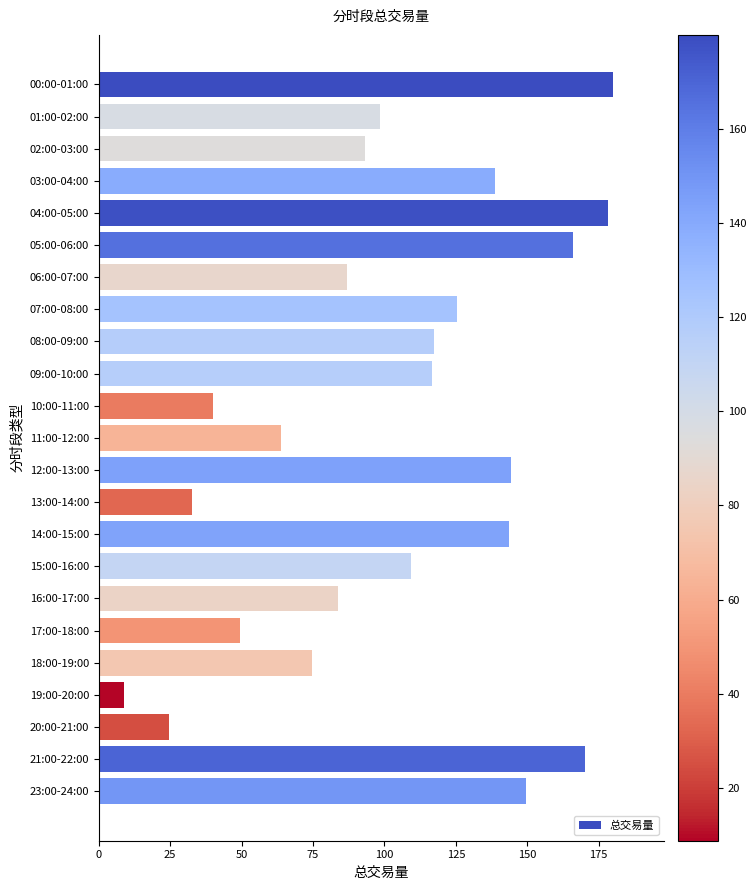

What is the sum of all values?

2394.6